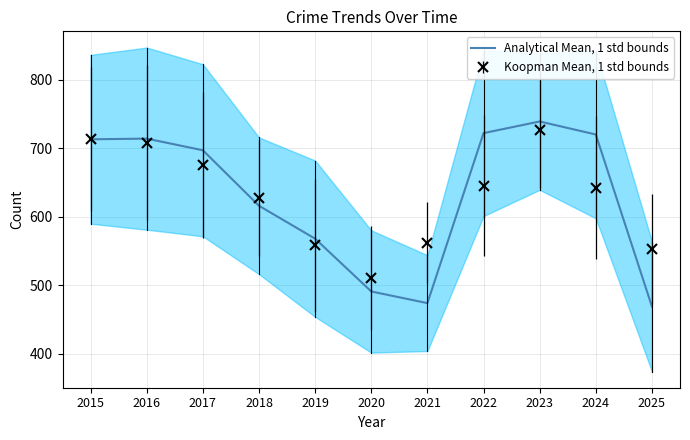

At which label does the data first exceed 697?

2015